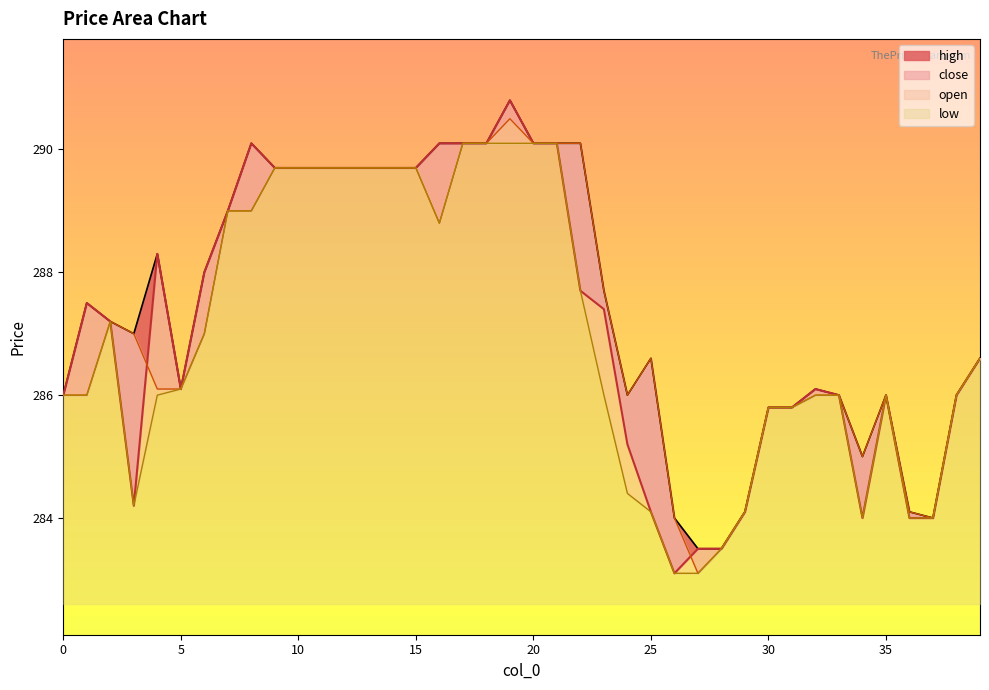

At which label does high first exceed 287?

1